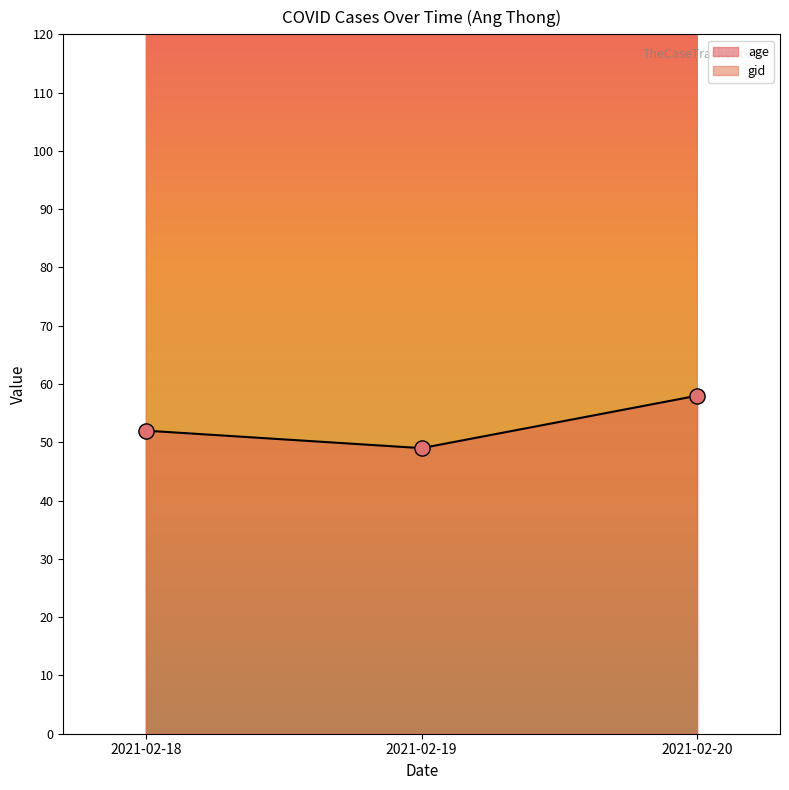

At which category is the sum across all series the highest?

2021-02-20